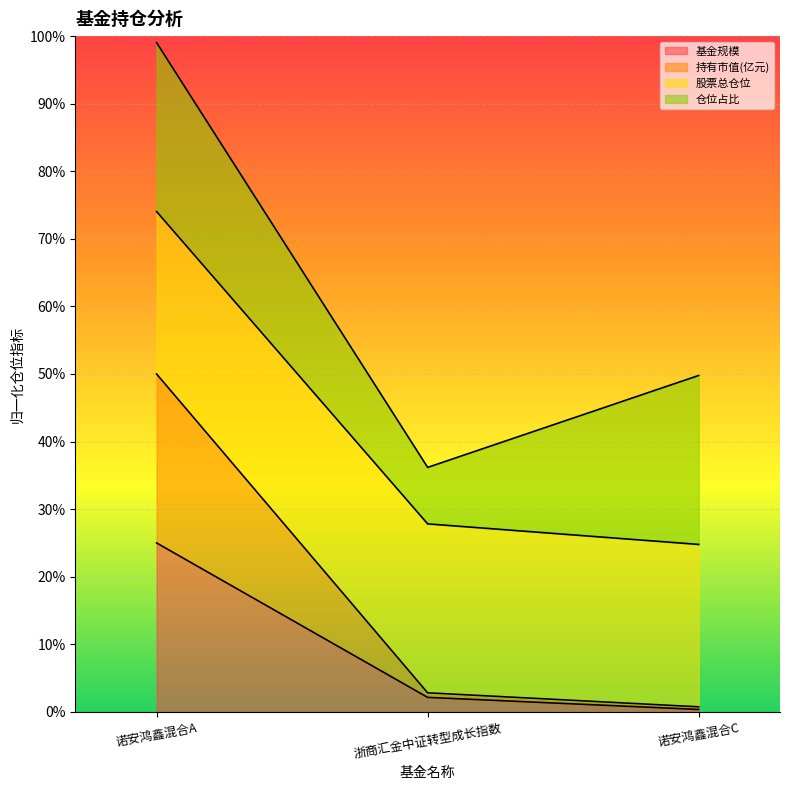

True or false: 基金规模 has a value of 40.4 at 诺安鸿鑫混合A.

False